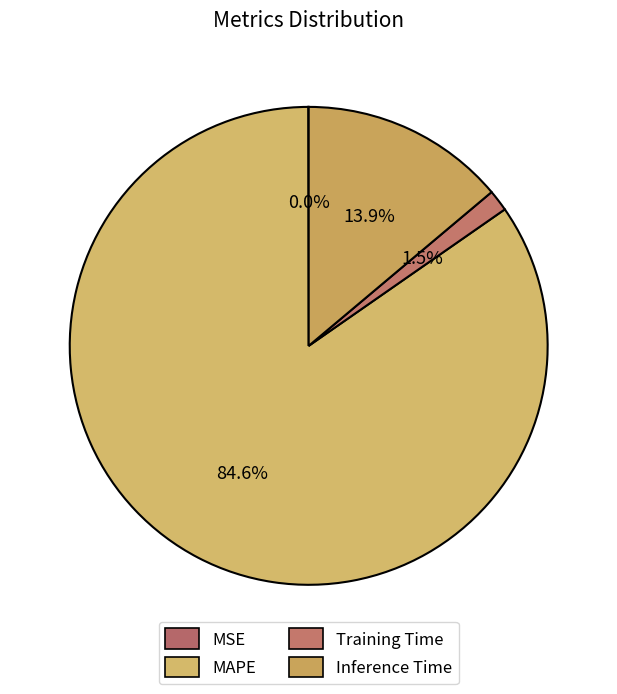

Is there any slice that represents more than half of the pie?

Yes